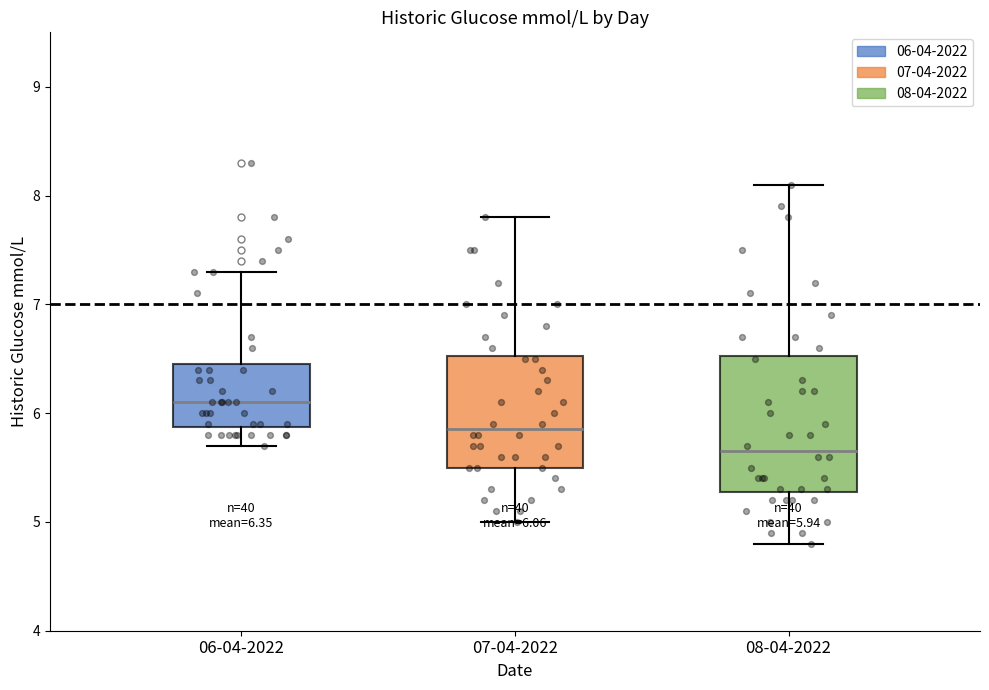

Which box is the tallest, from its lower edge to its upper edge?

08-04-2022